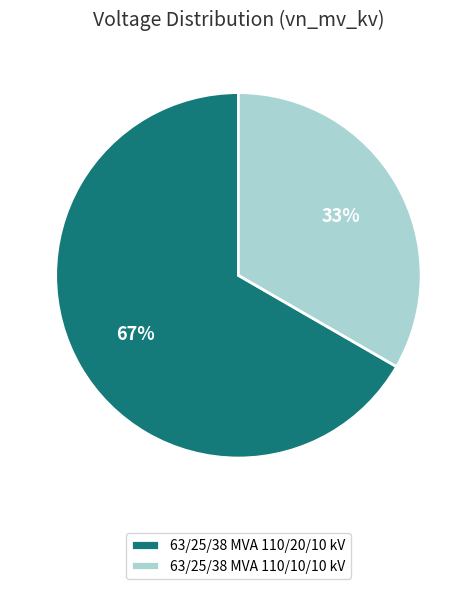

Does 63/25/38 MVA 110/10/10 kV account for over 50% of the chart?

No